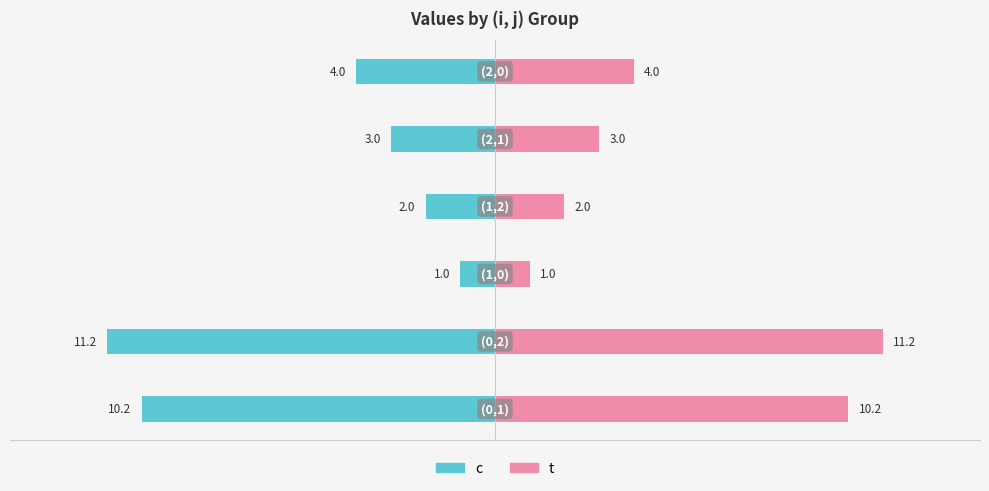

How many values in the t series exceed 4?

2